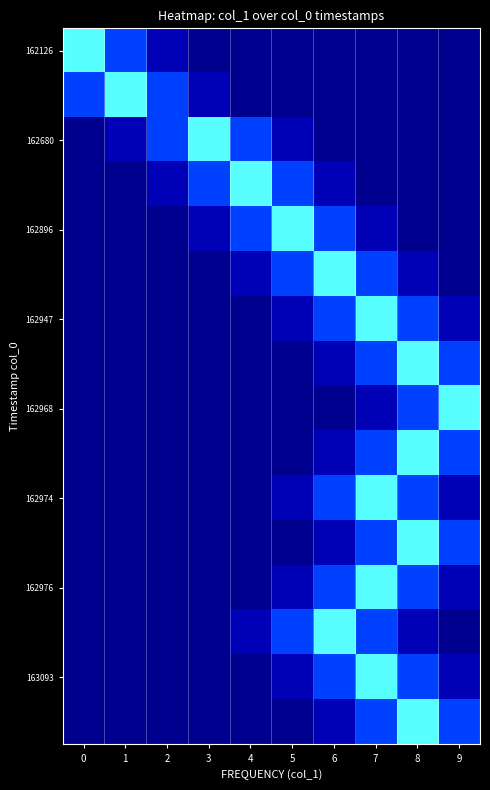

How many data points does each series have?

10